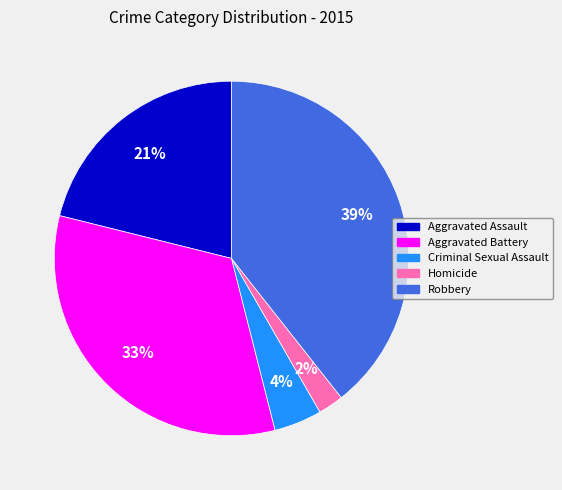

Does Aggravated Assault account for over 50% of the chart?

No